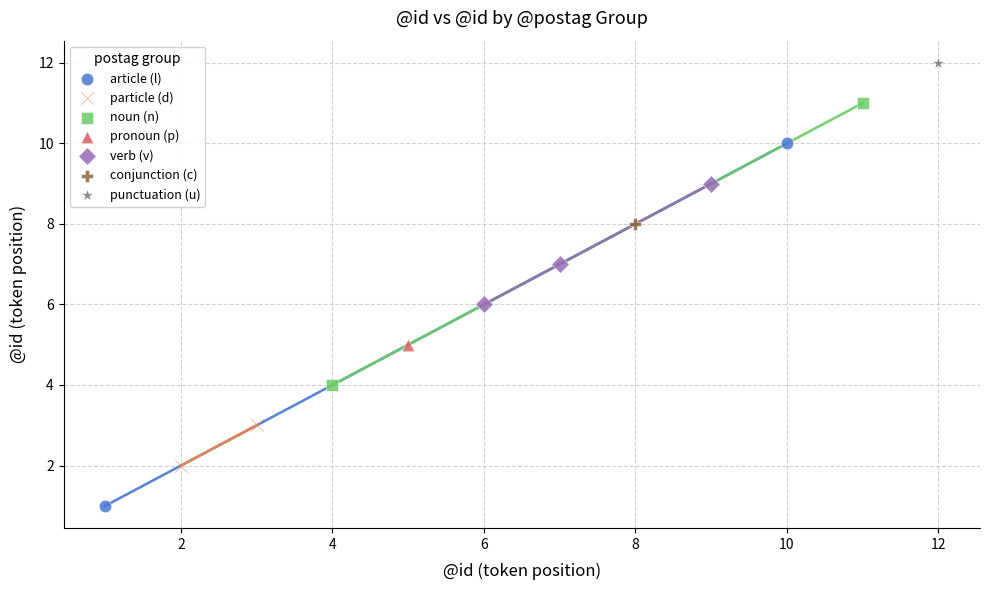

Which series contains the highest Y value?

punctuation (u)